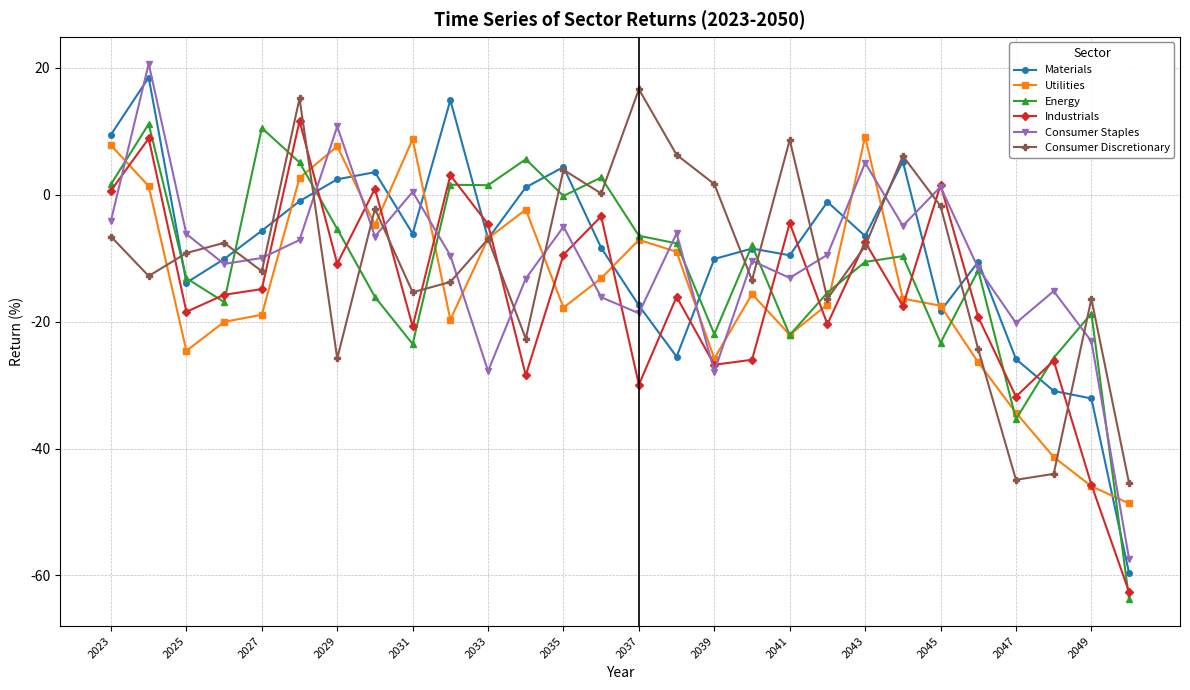

Which series has the widest spread of values?

Materials